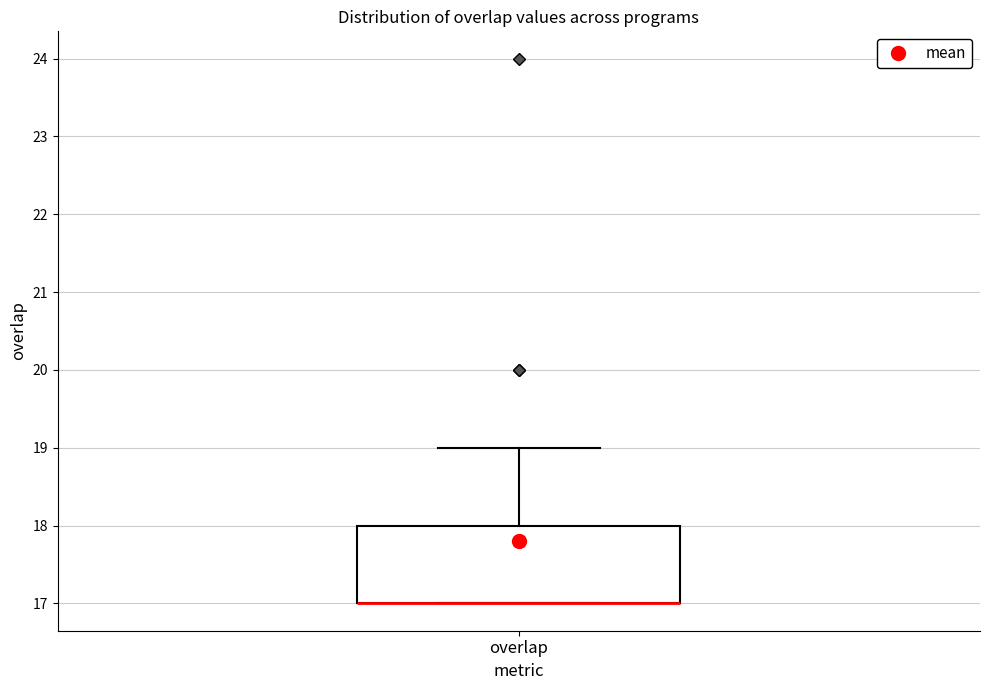

Where is the upper edge of the box for overlap on the y-axis? The values are not printed on the chart, so give them approximately, as read against the axis.

18